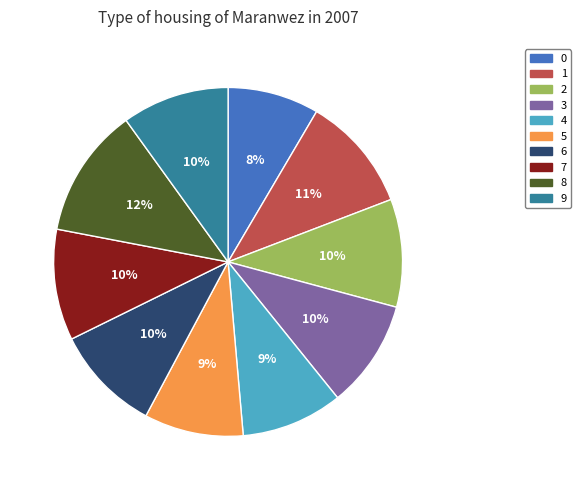

Do 8 and 9 together represent more than half of the pie?

No